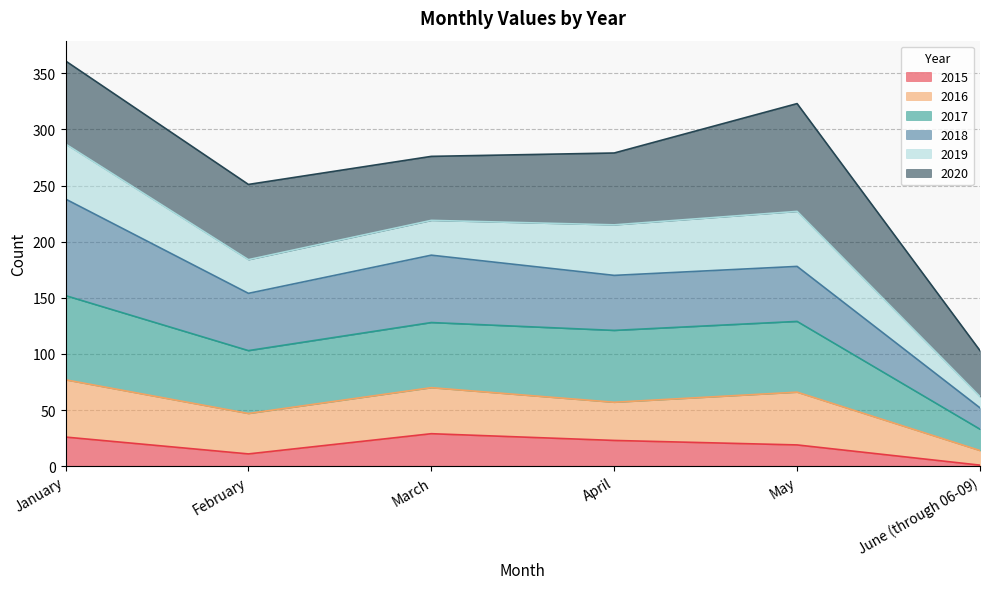

Is the value of 2015 at January greater than the value of 2017 at January?

No